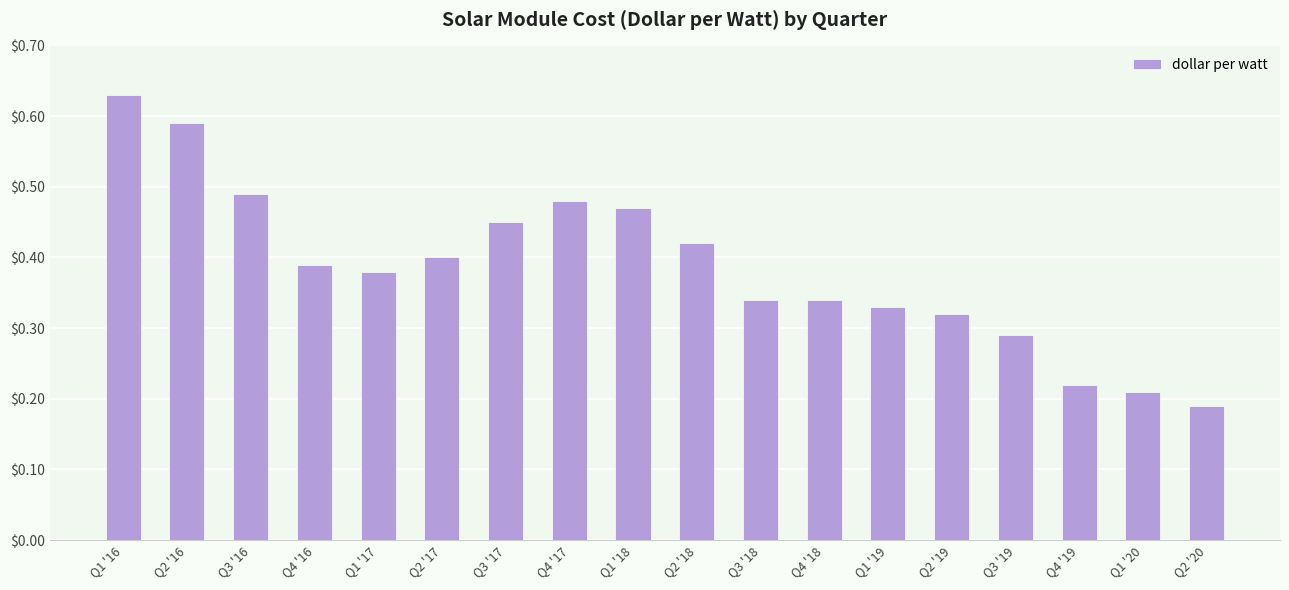

What is the sum of the values at Q1 '16 and Q3 '19?

0.9